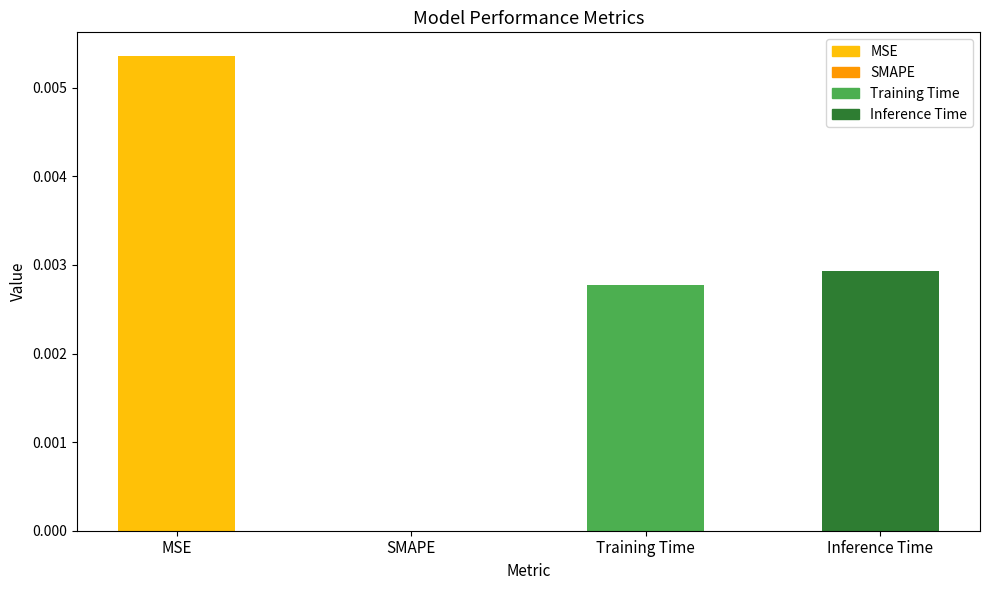

Between Training Time and SMAPE, which is larger?

Training Time